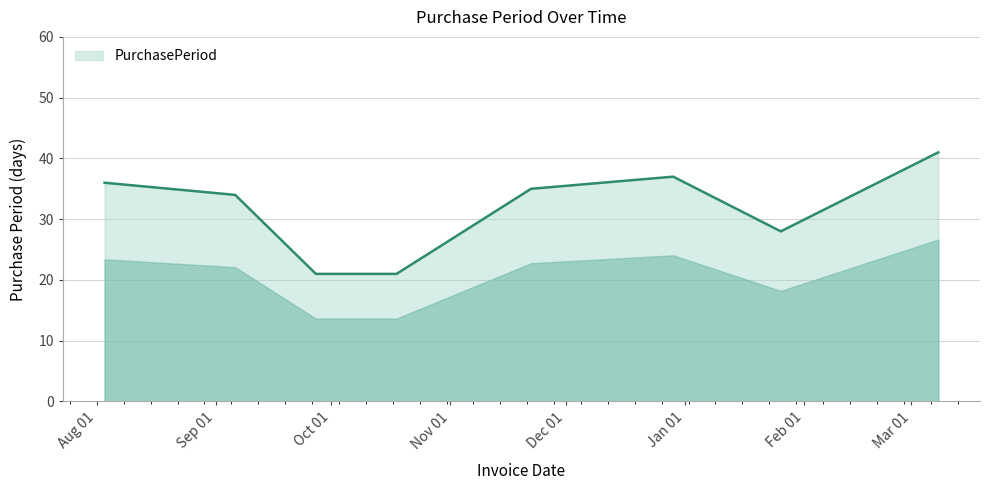

What is the maximum value shown in the chart?

41